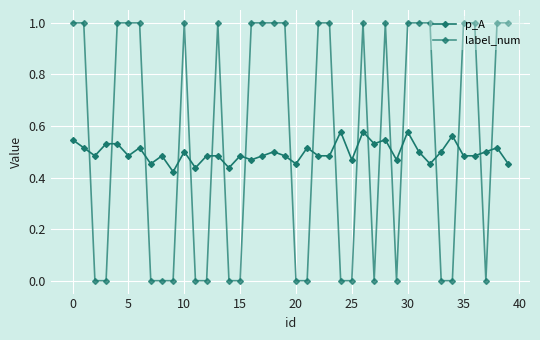

How many lines are shown in the chart?

2